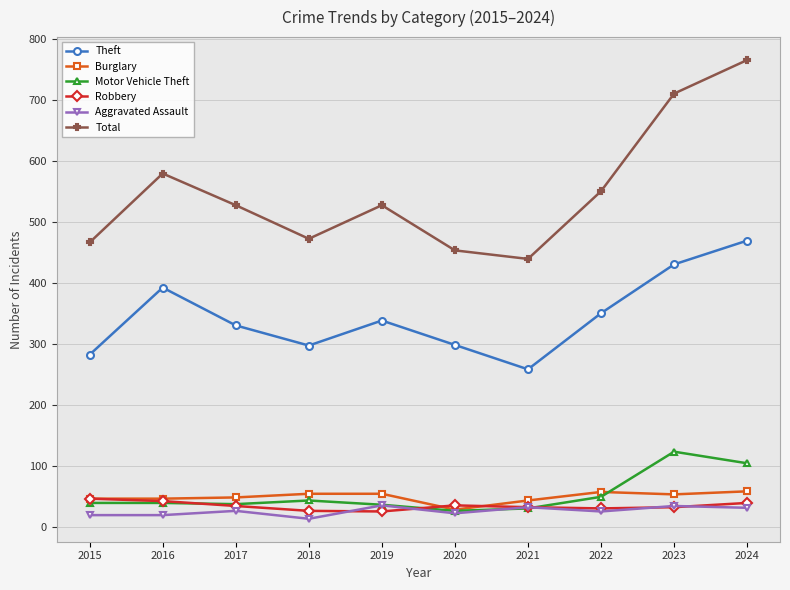

Is it true that Aggravated Assault equals 25 at 2022?

True